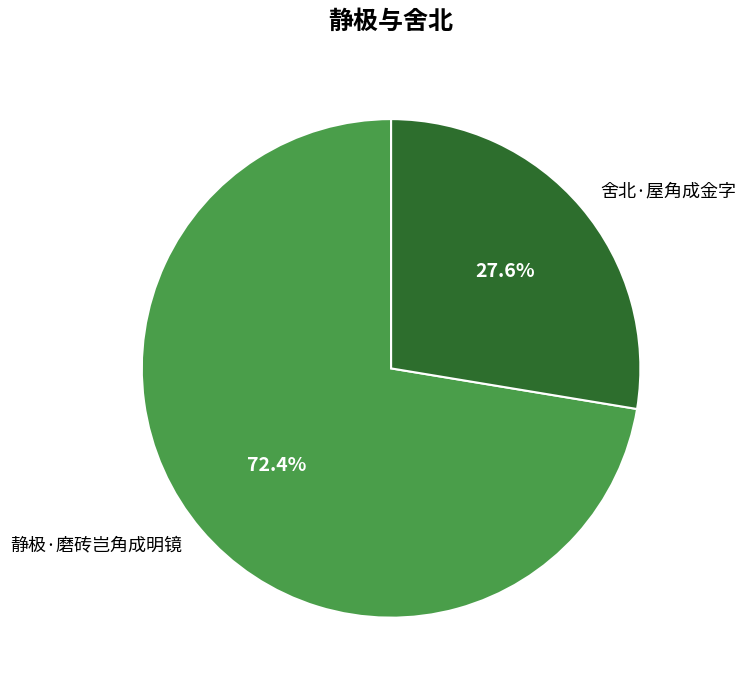

Rank the categories by value from highest to lowest.

静极·磨砖岂角成明镜, 舍北·屋角成金字